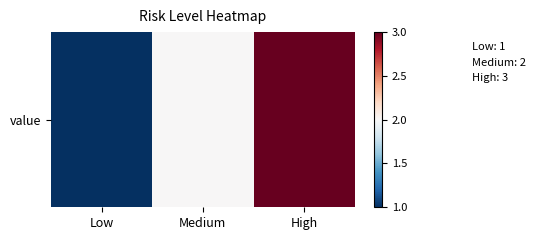

What is the difference between the maximum and minimum values?

2